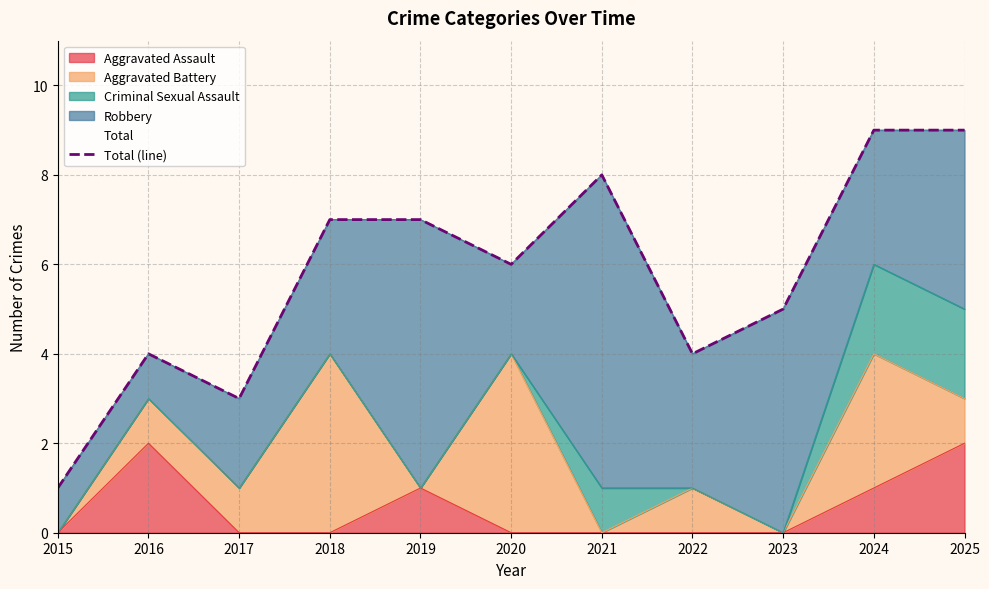

How many interior local valleys (lower than both neighbors) does the data have?

3